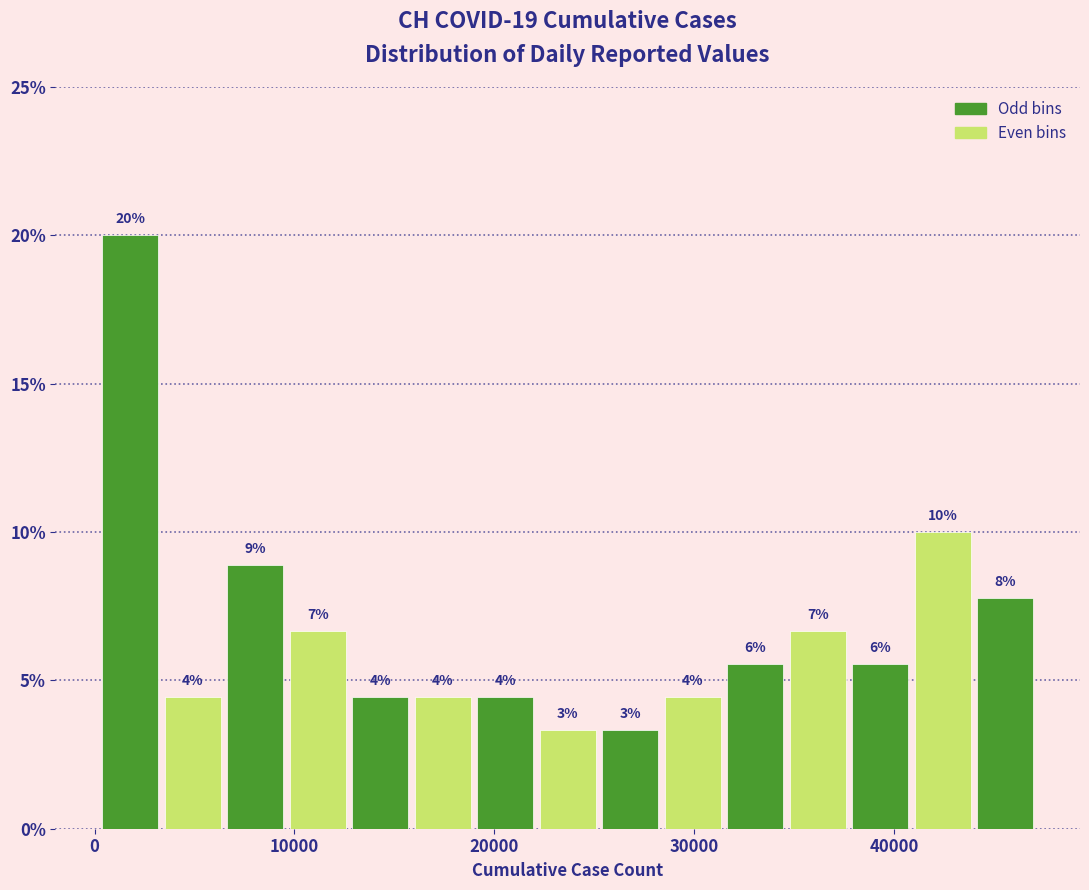

Read against the x-axis, roughly where is the centre of the tallest bar?

2000